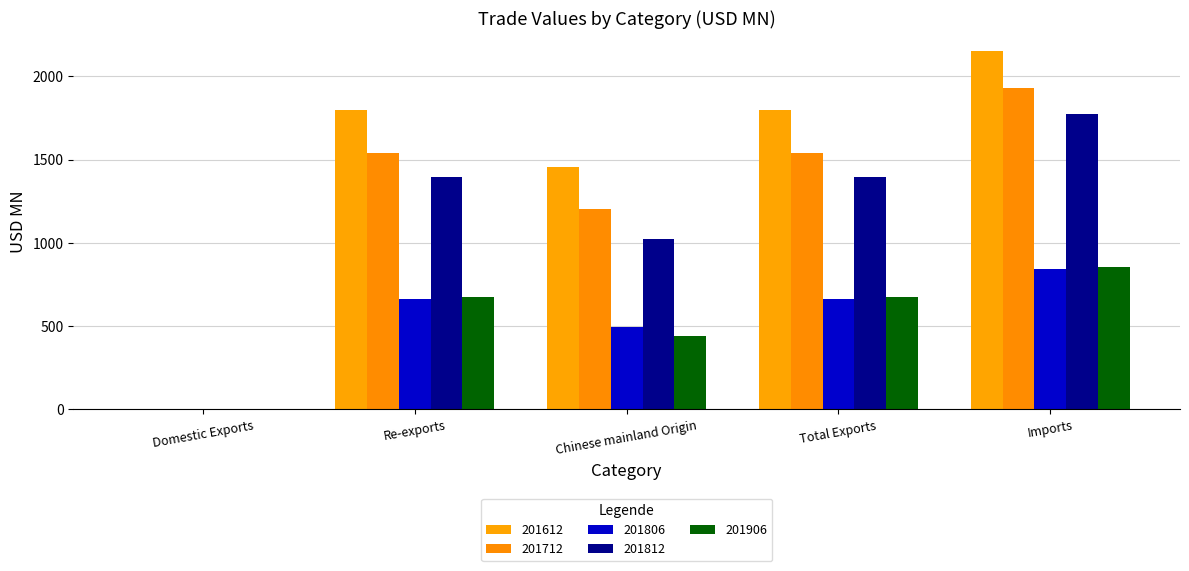

What is the label of the 1st bar from the left?

Domestic Exports